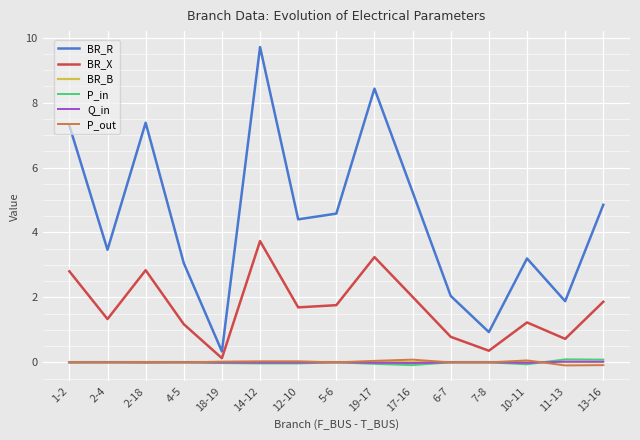

Is this an area chart (filled region under the line)?

No